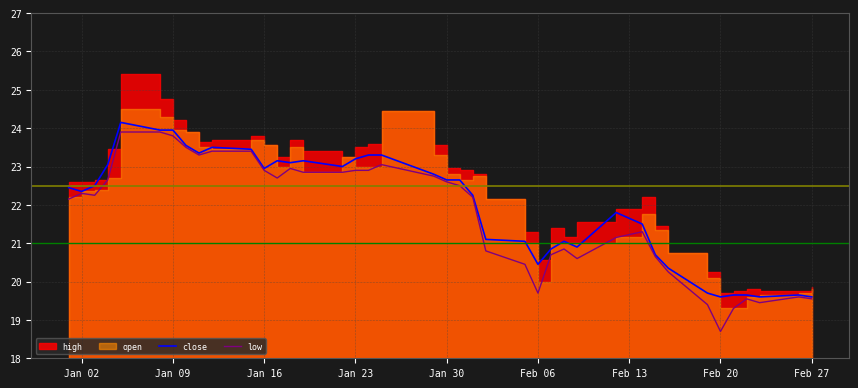

The low series shows 23.8 at Jan 09. True or false?

True